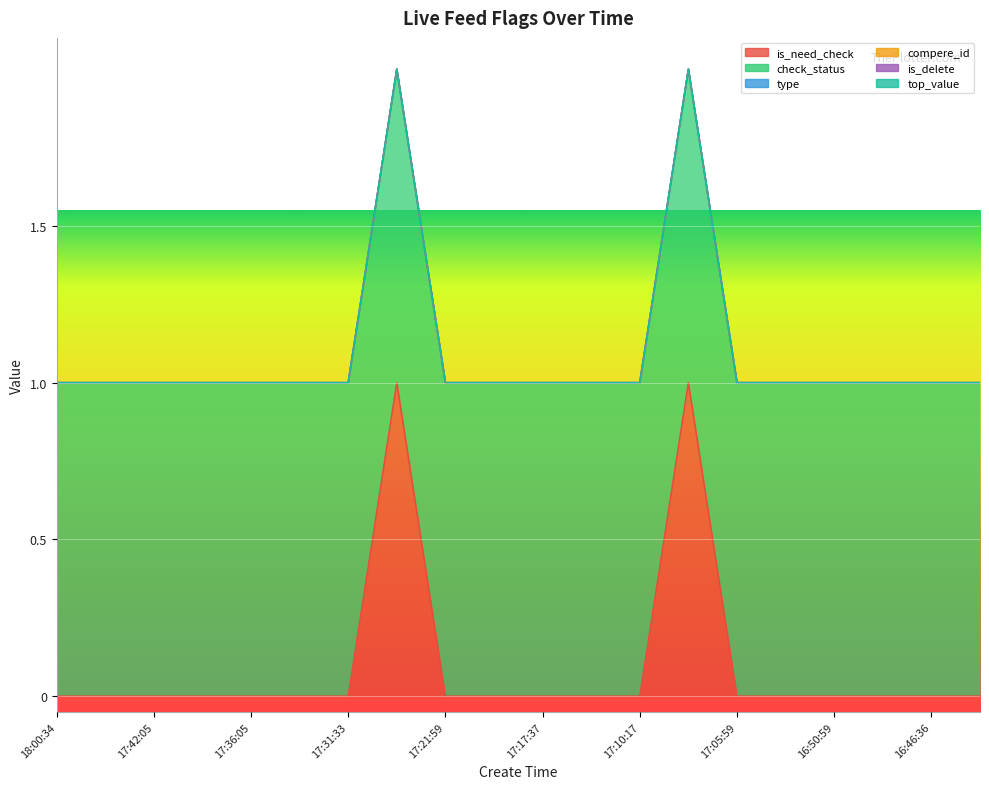

At which category is the sum across all series the highest?

17:27:47